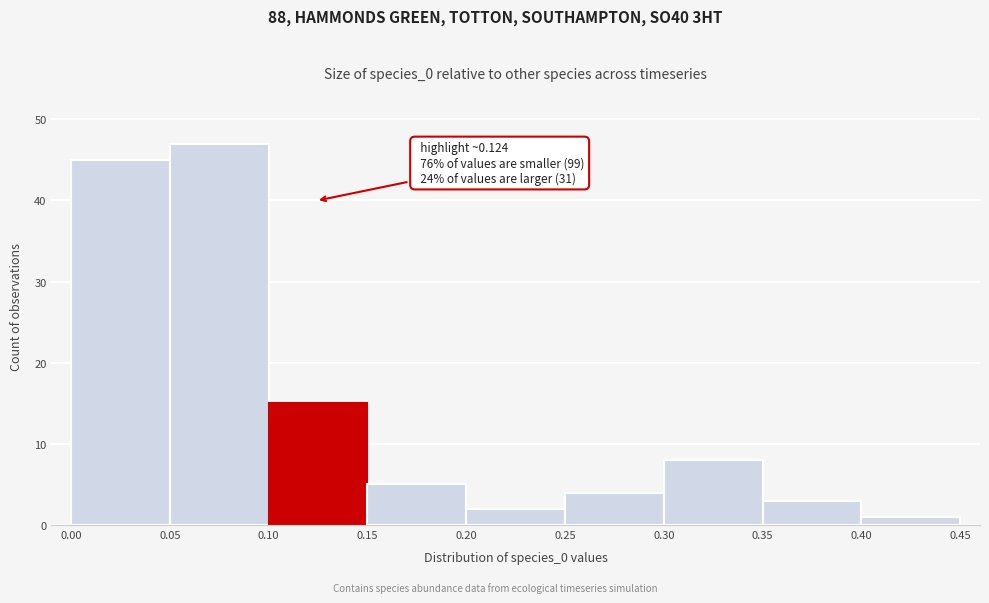

Which range on the x-axis has the tallest bar?

0.05 to 0.10